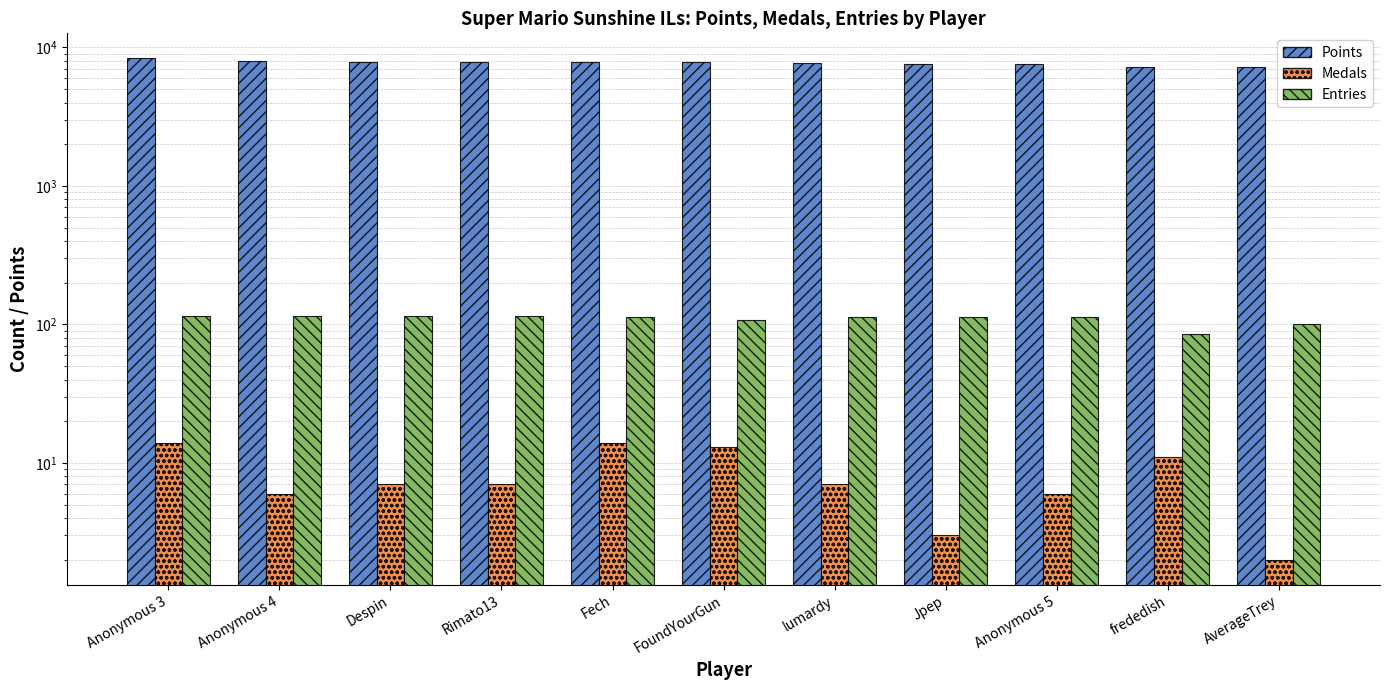

What are all the series names shown in the legend?

Points, Medals, Entries